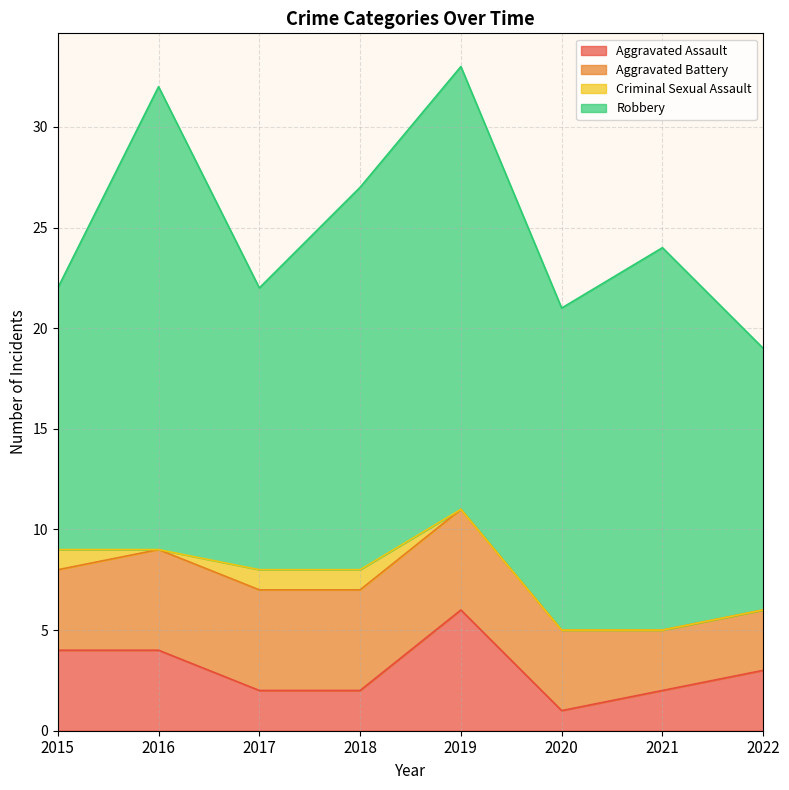

Does the chart have visible grid lines?

Yes